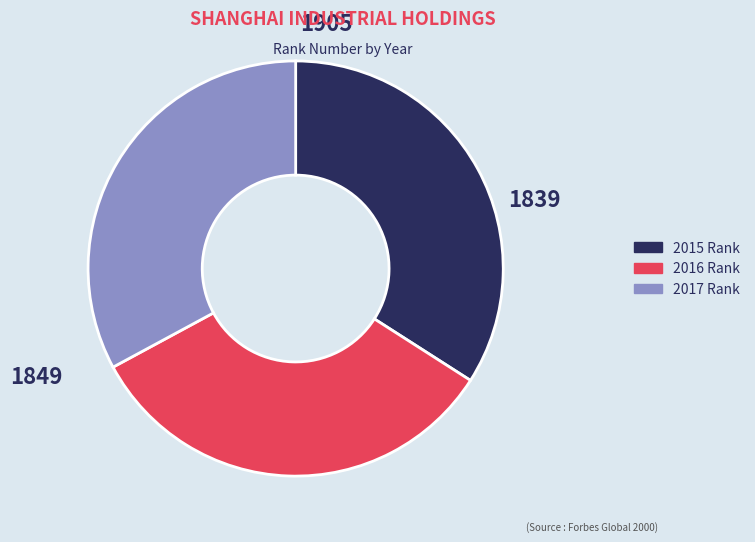

Is there any slice that represents more than half of the pie?

No